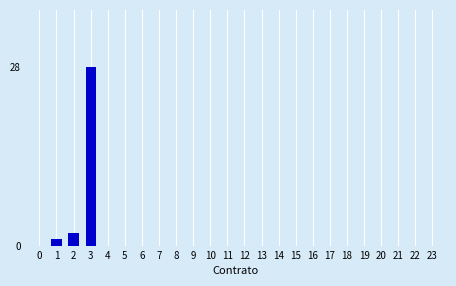

Reading left to right, what are all the values shown in this chart?

0=0	1=1	2=2	3=28	4=0	5=0	6=0	7=0	8=0	9=0	10=0	11=0	12=0	13=0	14=0	15=0	16=0	17=0	18=0	19=0	20=0	21=0	22=0	23=0